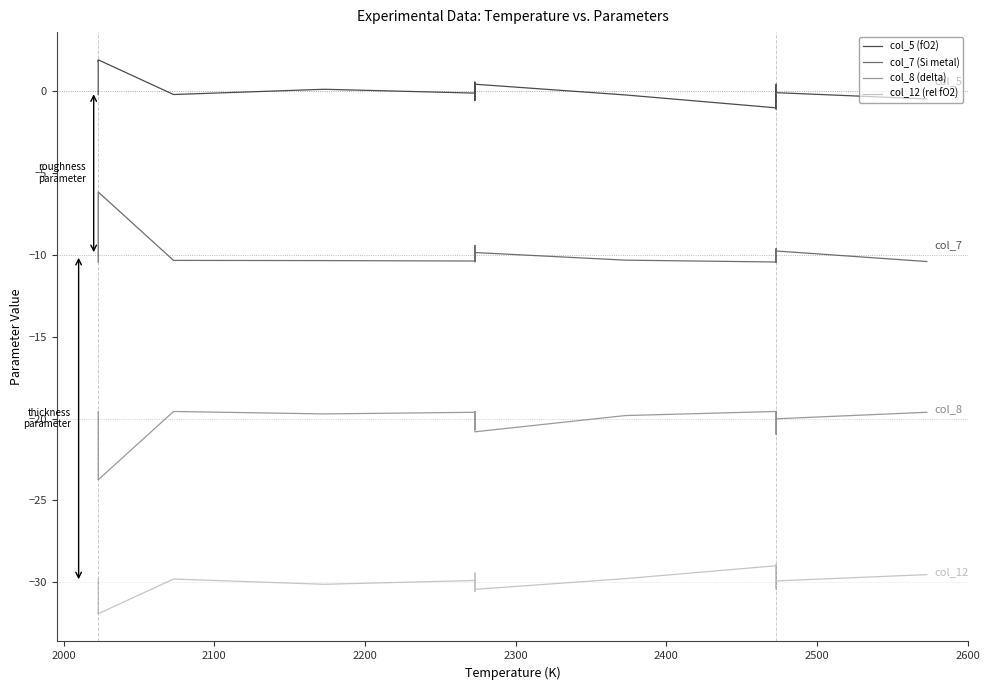

What are all the series names shown in the legend?

col_5 (fO2), col_7 (Si metal), col_8 (delta), col_12 (rel fO2)